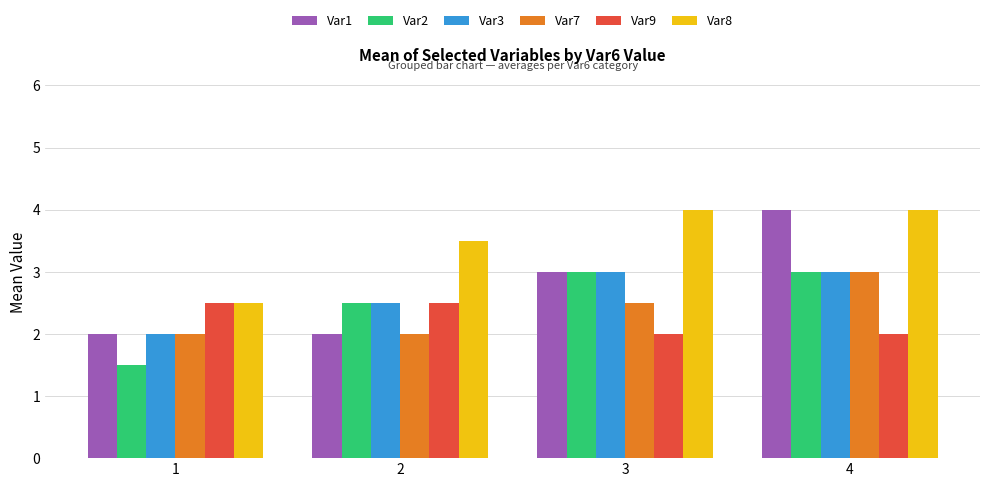

Is it true that Var8 equals 5.2 at 2?

False